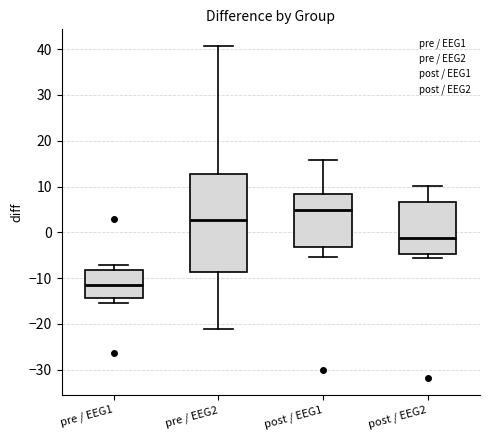

Which box is the tallest, from its lower edge to its upper edge?

pre / EEG2